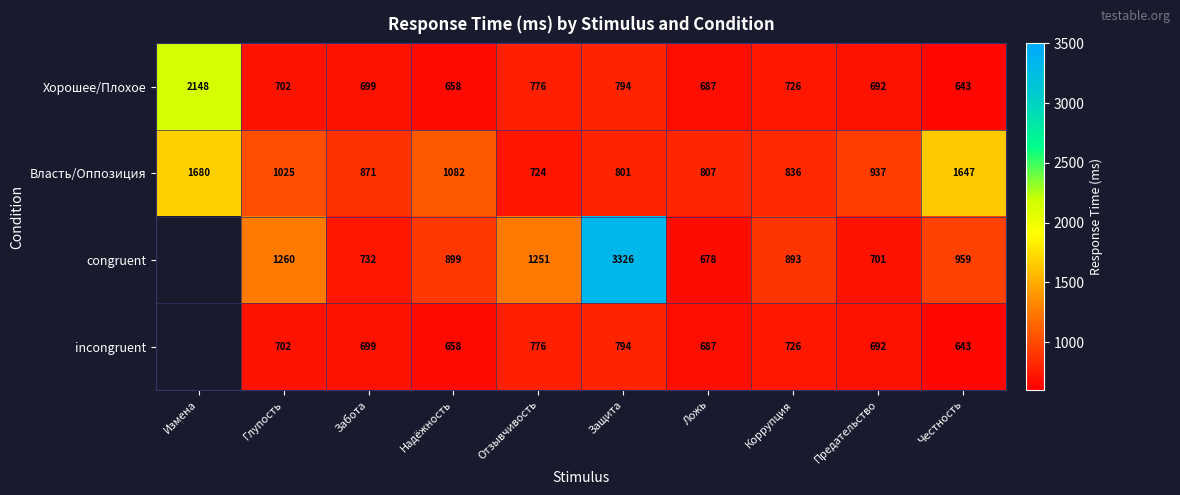

Which category has the lowest value in the Хорошее/Плохое series?

Честность